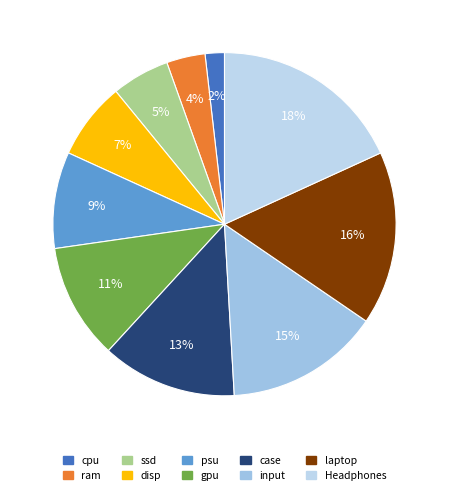

To the nearest percent, what is the average slice percentage?

10%